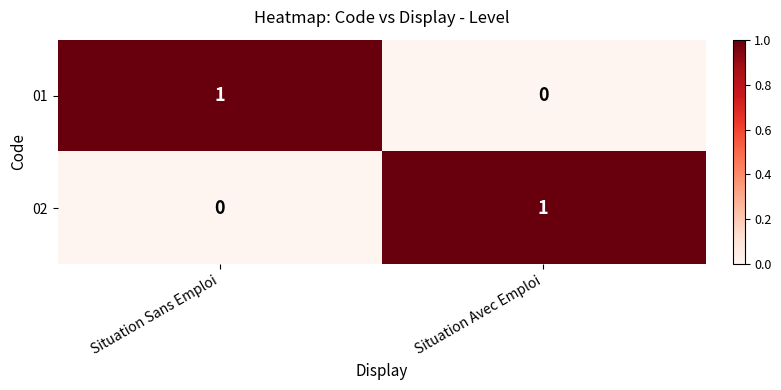

Which category has the highest value in the 01 series?

Situation Sans Emploi